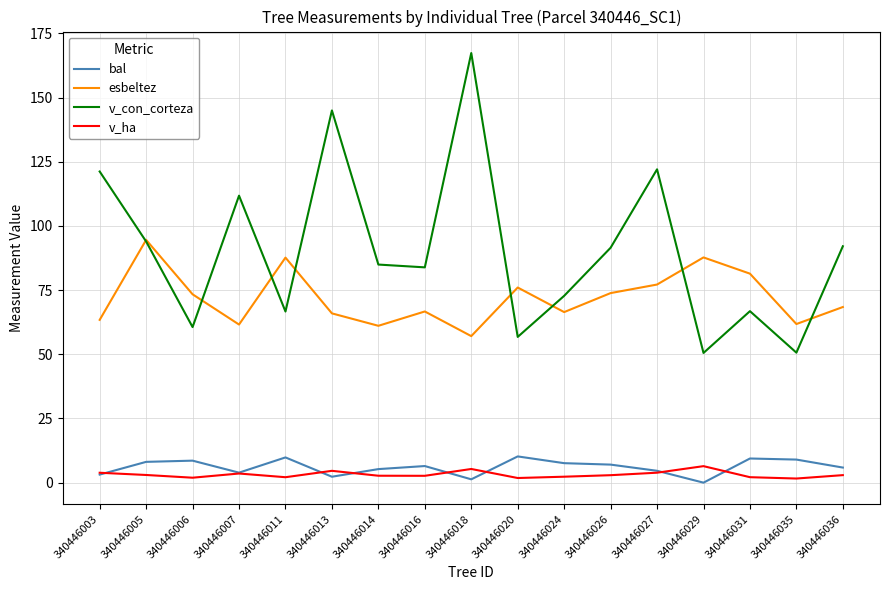

At which label is v_con_corteza closest to 108?

340446007